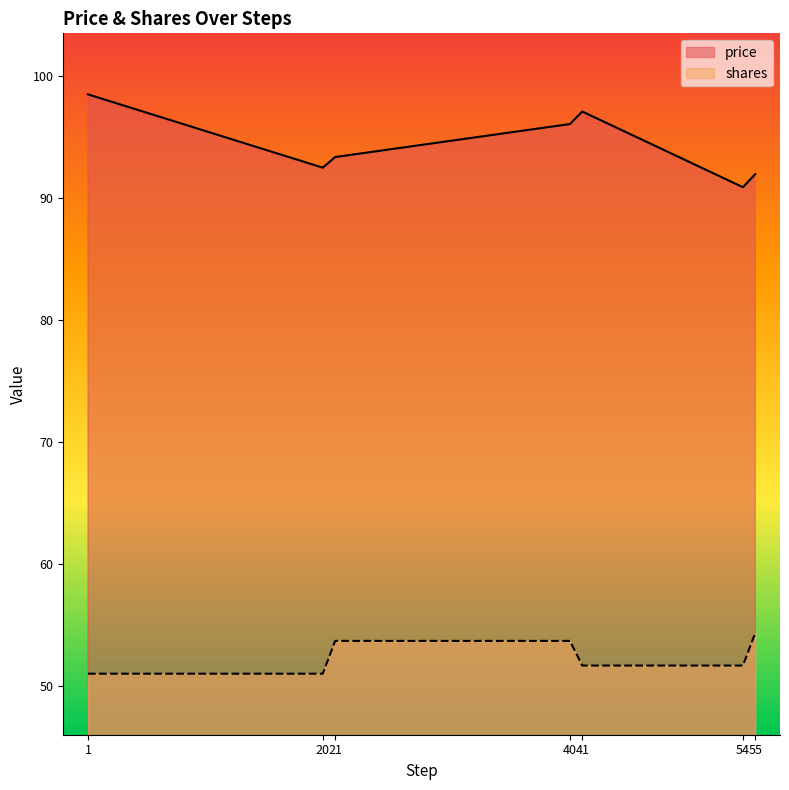

What is the value of the price point at the 1st from the left?

98.5